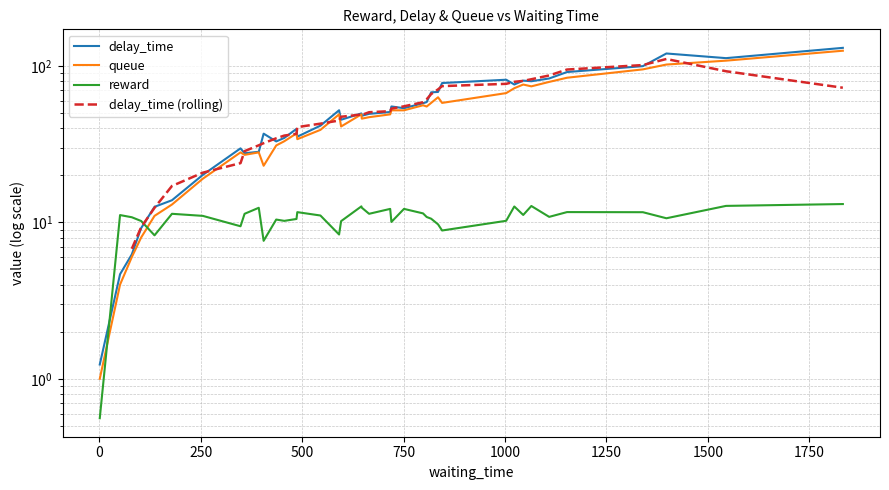

What are all the series names shown in the legend?

delay_time, queue, reward, delay_time (rolling)